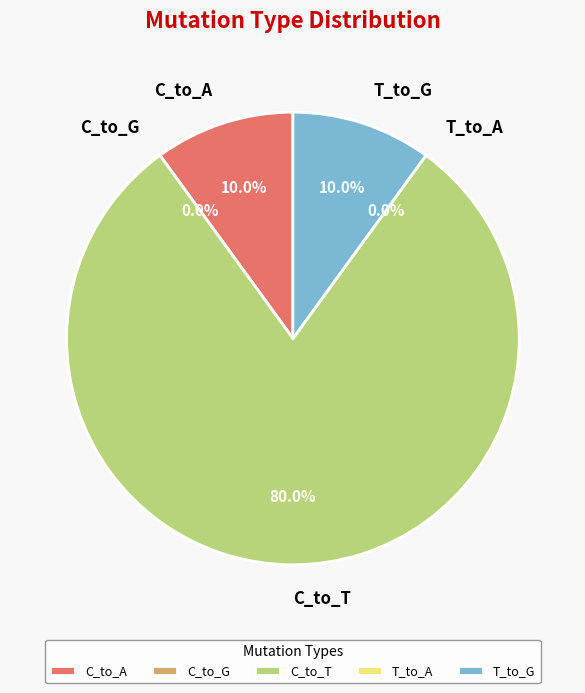

How many slices are in this pie chart?

5